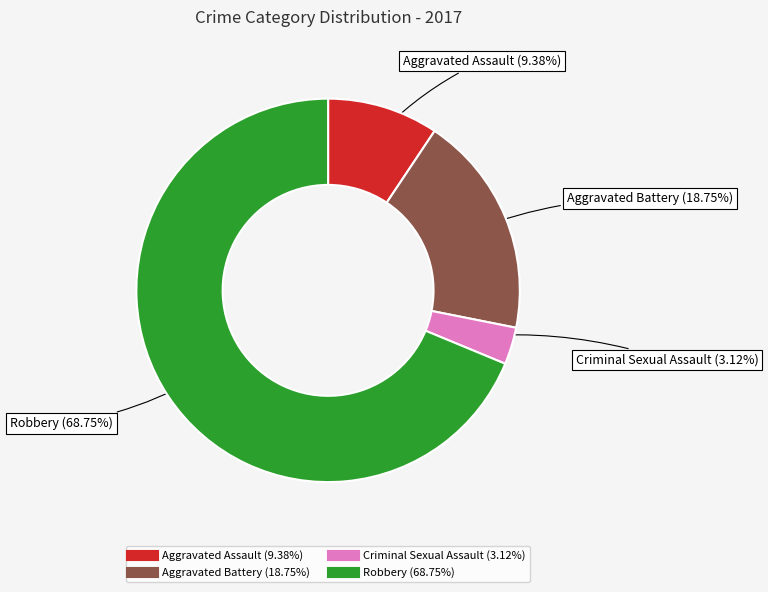

To the nearest percent, what is the difference between the largest and smallest slice percentages?

66%